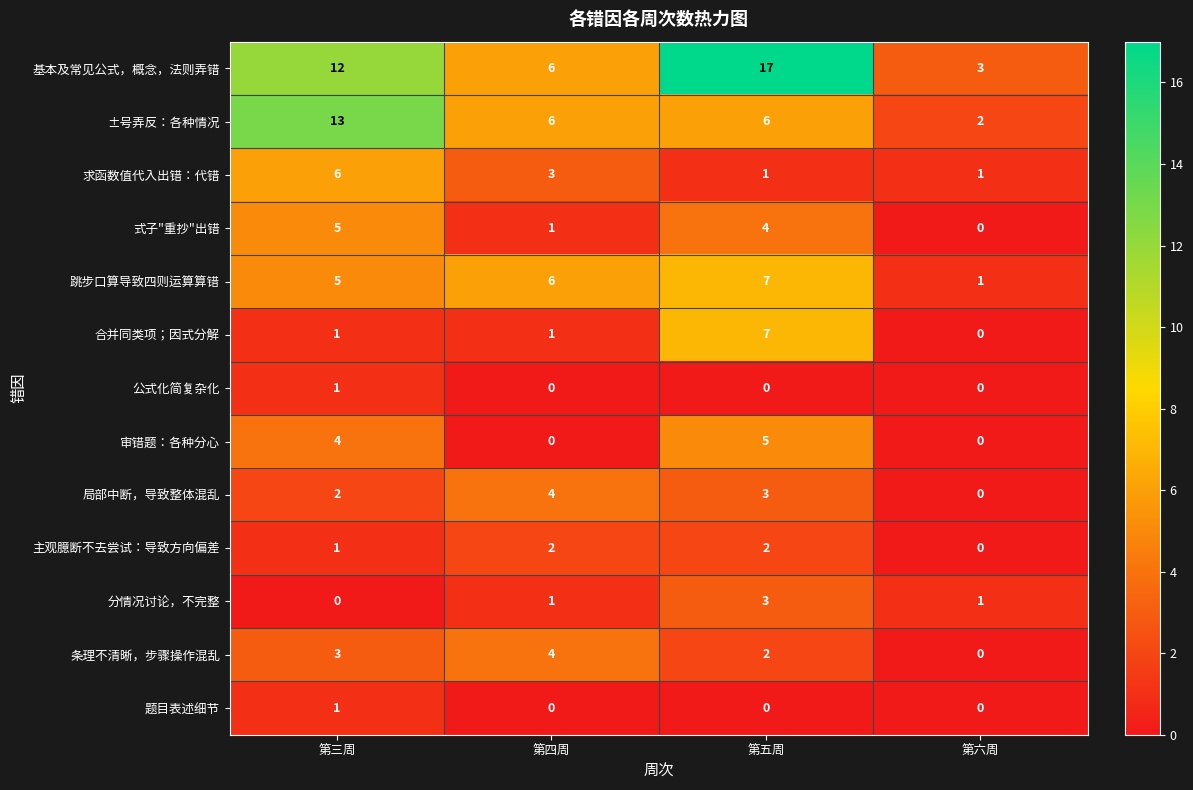

Which series has the largest total across all categories?

基本及常见公式，概念，法则弄错